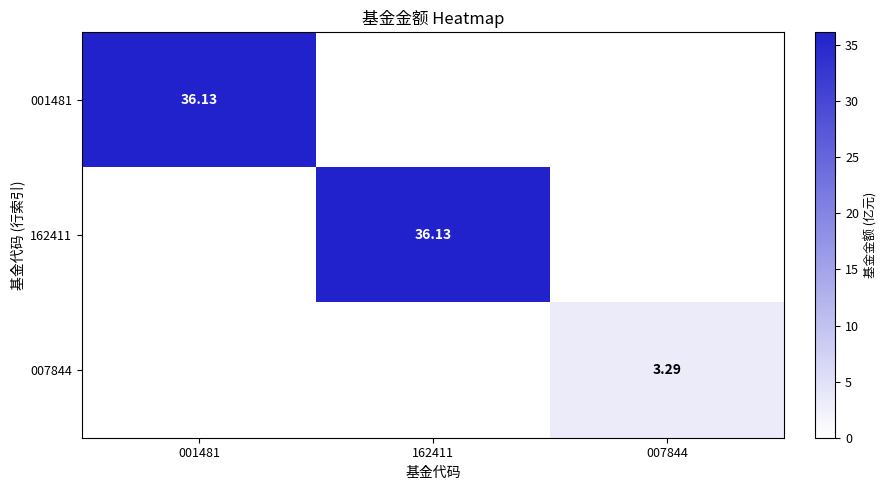

Where is 162411 nearest to the value 18?

001481